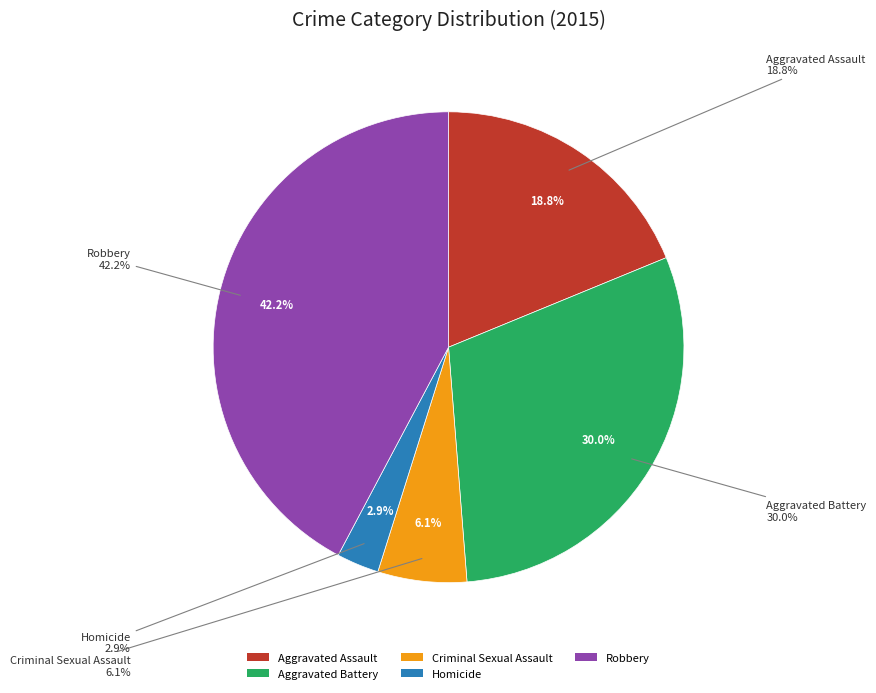

Rank the categories by value from lowest to highest.

Homicide, Criminal Sexual Assault, Aggravated Assault, Aggravated Battery, Robbery